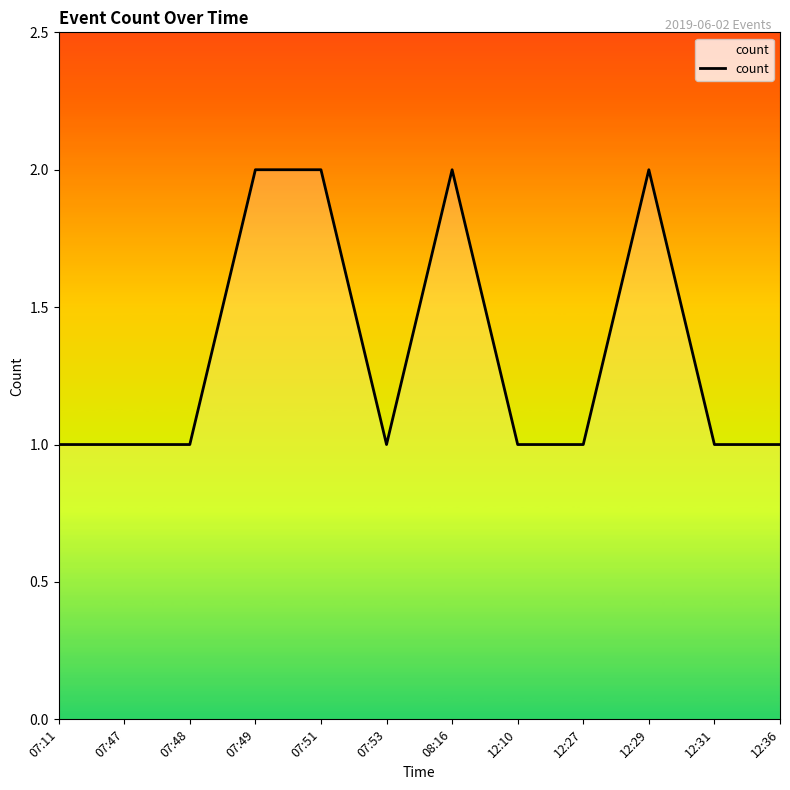

How many values are between 1 and 2?

12